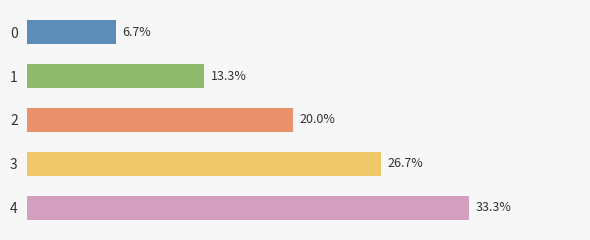

Rank the categories by value from highest to lowest.

4, 3, 2, 1, 0